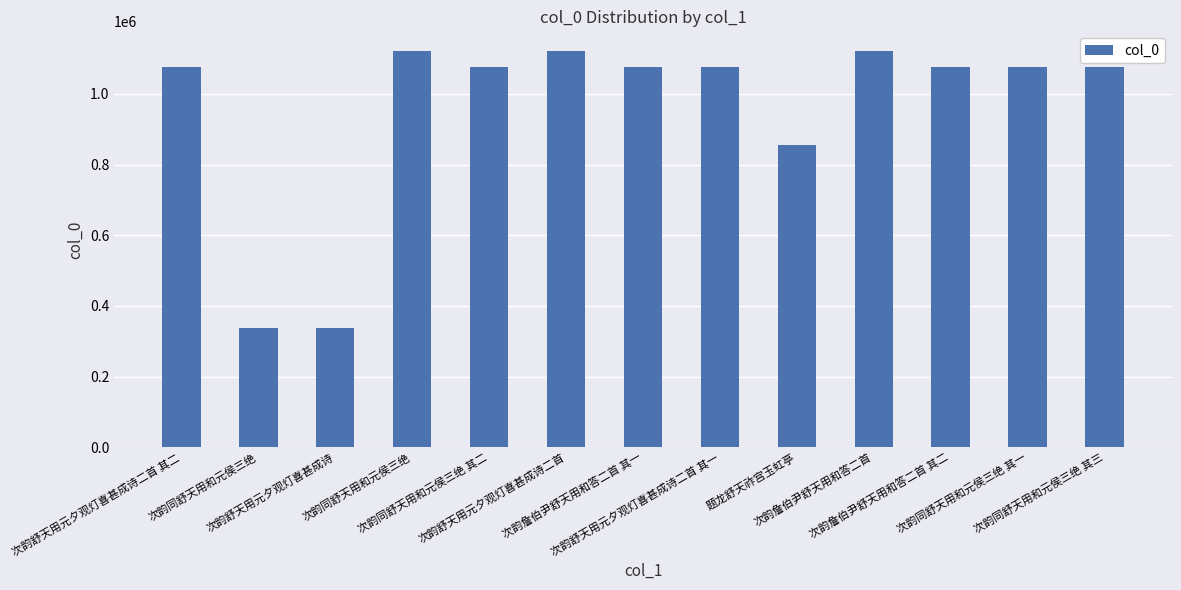

Reading left to right, transcribe all the data shown in this chart.

次韵舒天用元夕观灯喜甚成诗二首 其二=1074925	次韵同舒天用和元侯三绝=336683	次韵舒天用元夕观灯喜甚成诗=337357	次韵同舒天用和元侯三绝=1120728	次韵同舒天用和元侯三绝 其二=1074930	次韵舒天用元夕观灯喜甚成诗二首=1120664	次韵詹伯尹舒天用和答二首 其一=1074740	次韵舒天用元夕观灯喜甚成诗二首 其一=1074924	题龙舒天祚宫玉虹亭=856438	次韵詹伯尹舒天用和答二首=1120902	次韵詹伯尹舒天用和答二首 其二=1074741	次韵同舒天用和元侯三绝 其一=1074929	次韵同舒天用和元侯三绝 其三=1074931